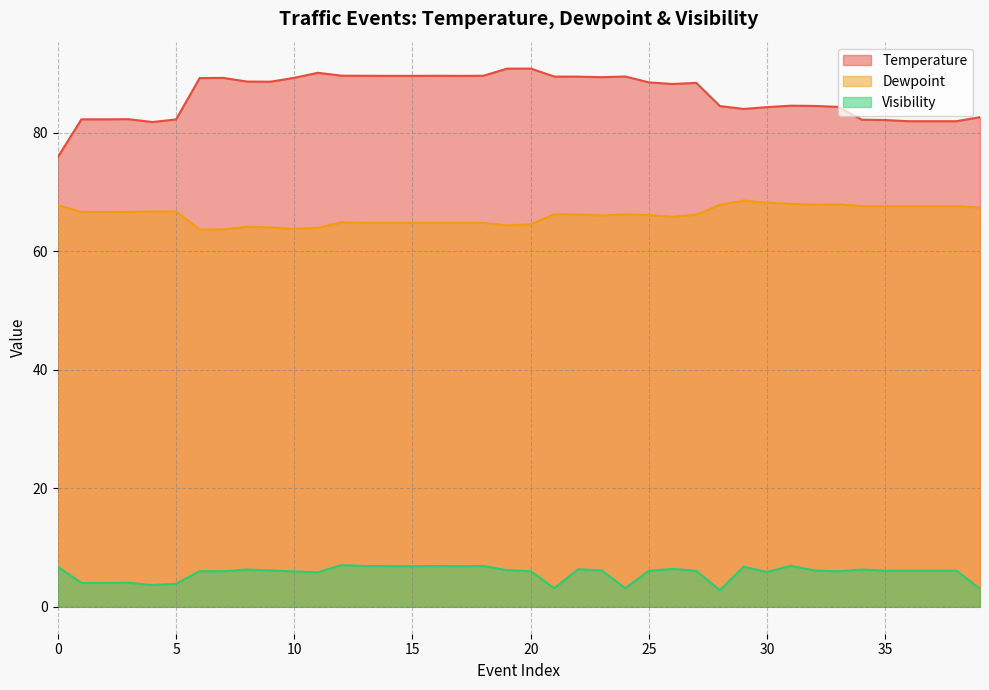

Which label corresponds to the largest value in the chart?

20